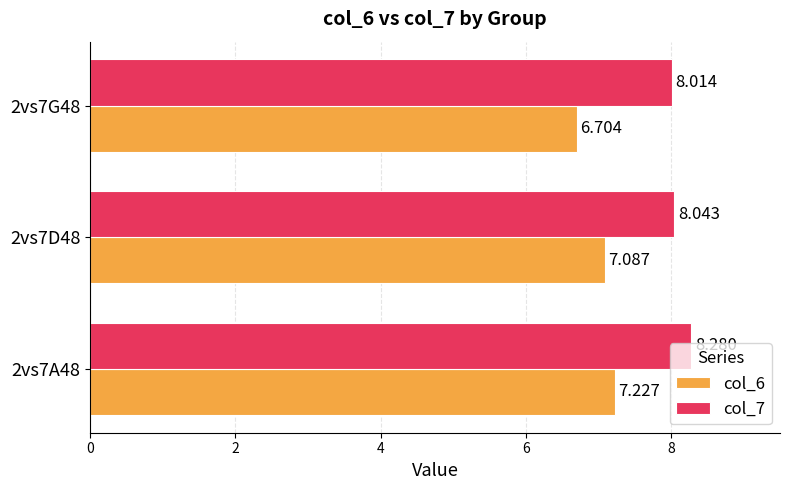

What are all the series names shown in the legend?

col_6, col_7